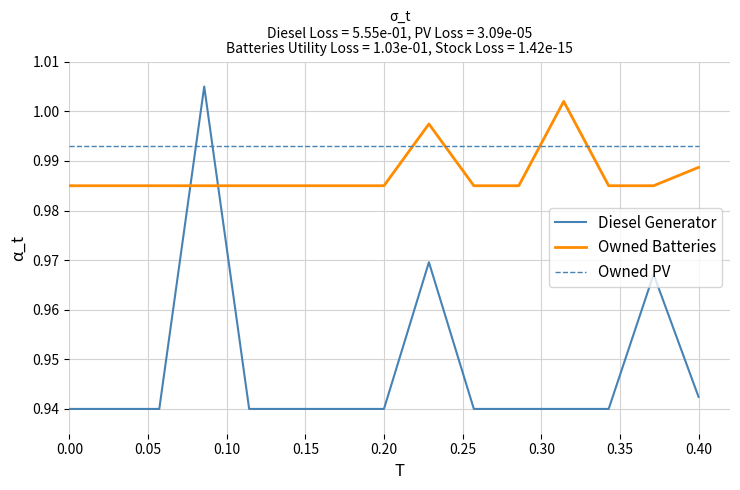

How many lines are shown in the chart?

3